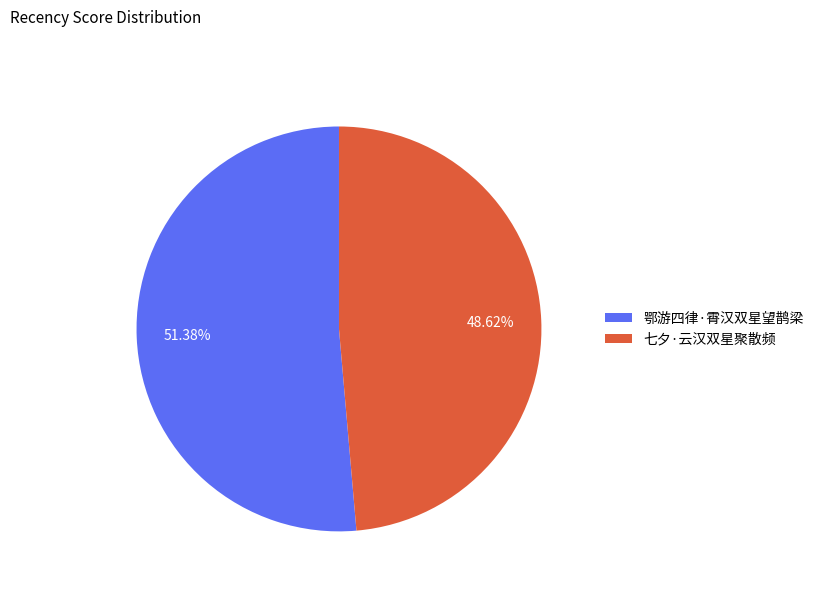

The 七夕·云汉双星聚散频 slice represents 49% of the pie. True or false?

True